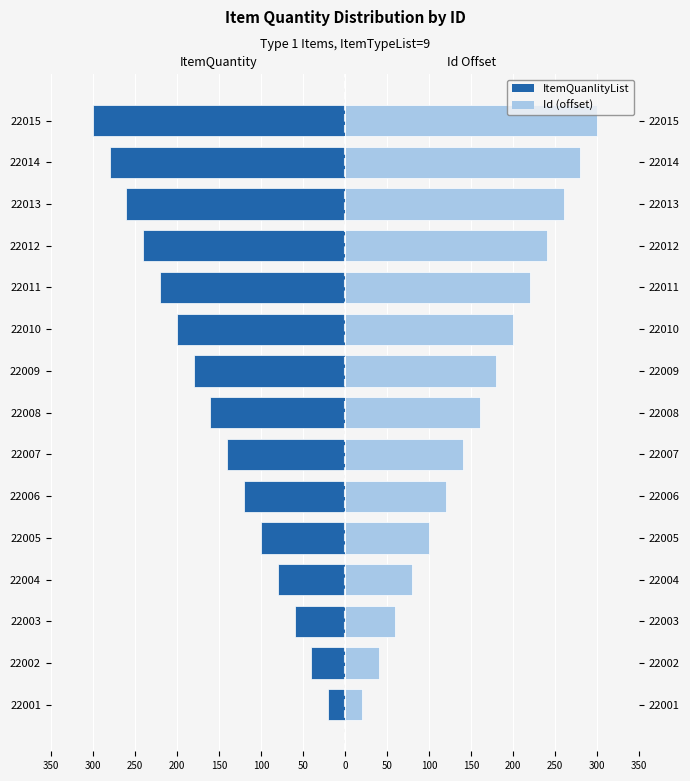

Rank the series by their maximum value, from highest to lowest.

Id (offset), ItemQuanlityList